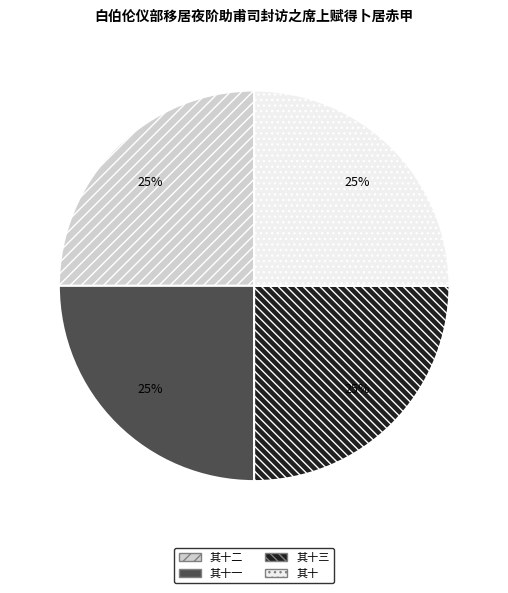

To the nearest percent, what is the combined percentage of 其十二 and 其十三?

50%